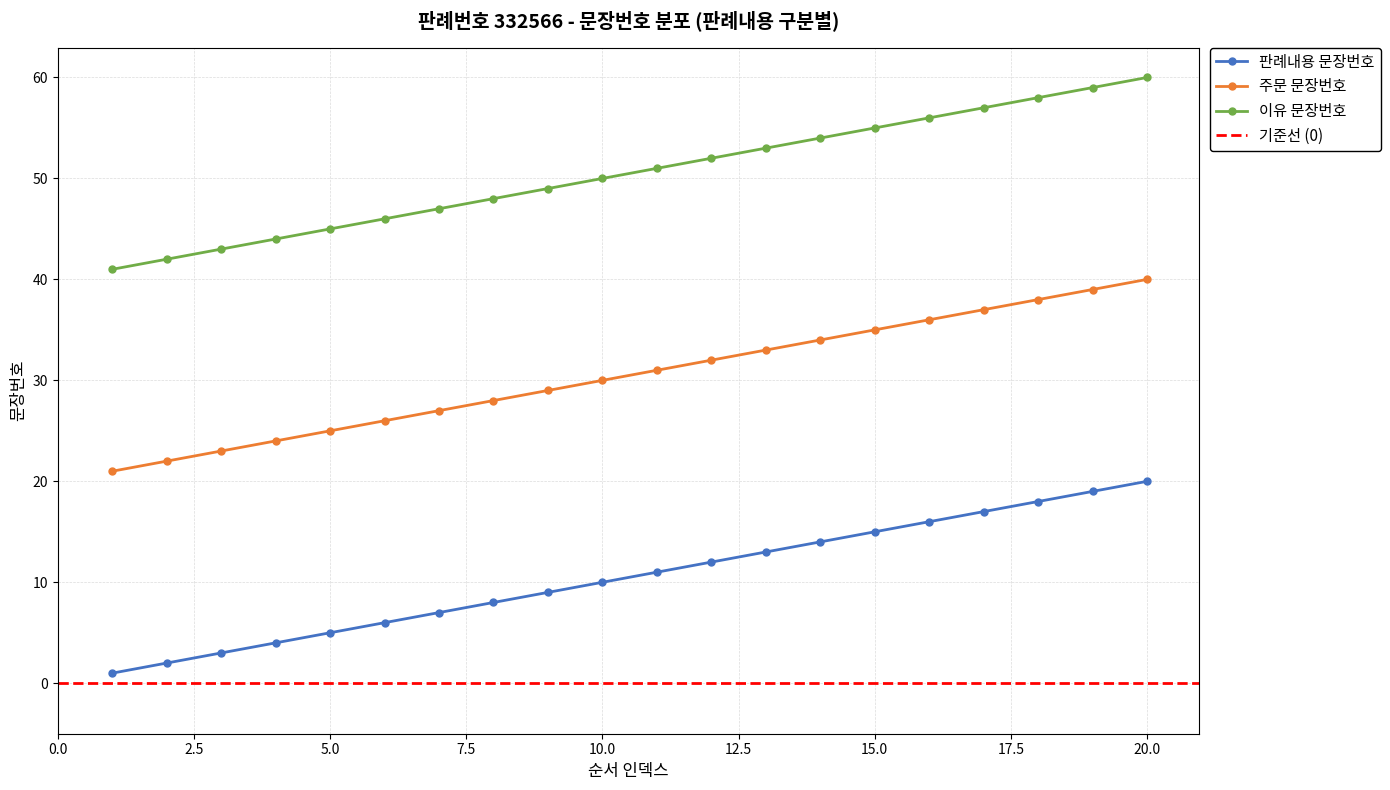

True or false: 주문 문장번호 and 이유 문장번호 cross at least once.

False